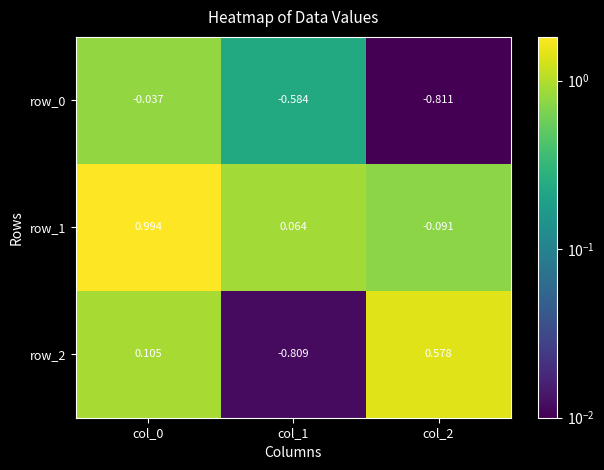

Which series has the widest spread of values?

row_2